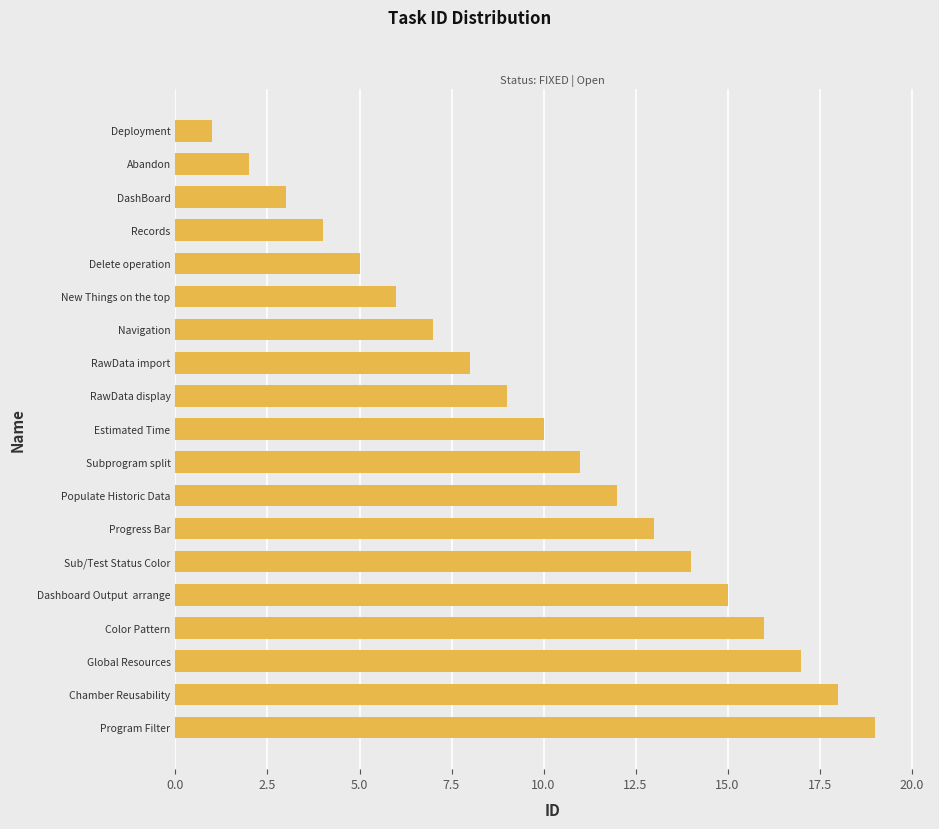

How many distinct data groups are displayed?

1